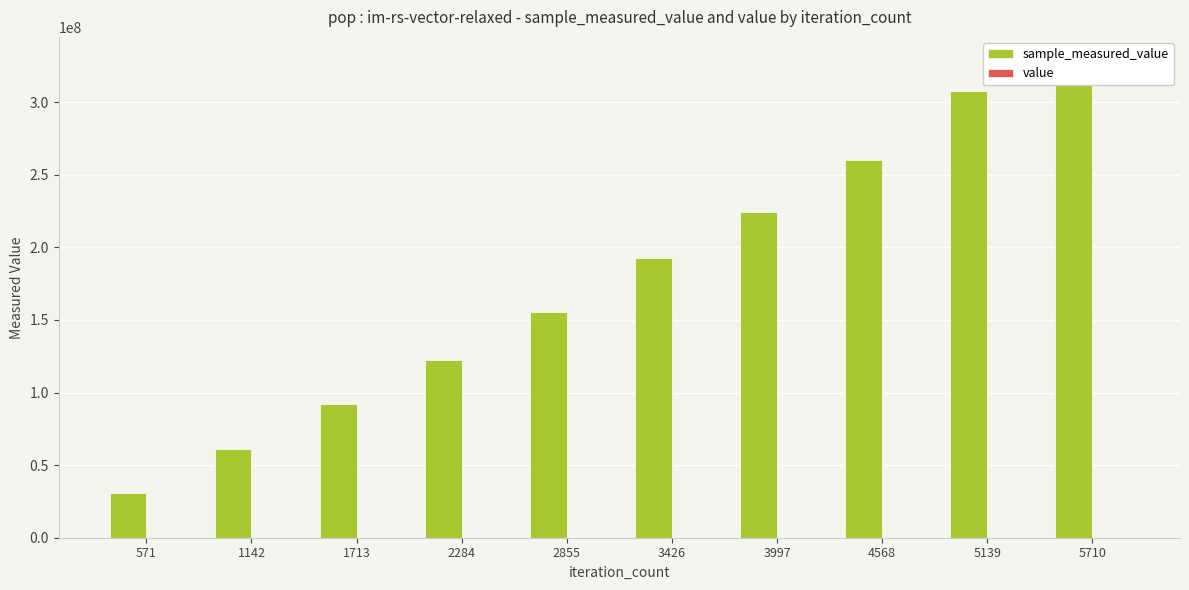

What is the average value of the sample_measured_value series?

177529194